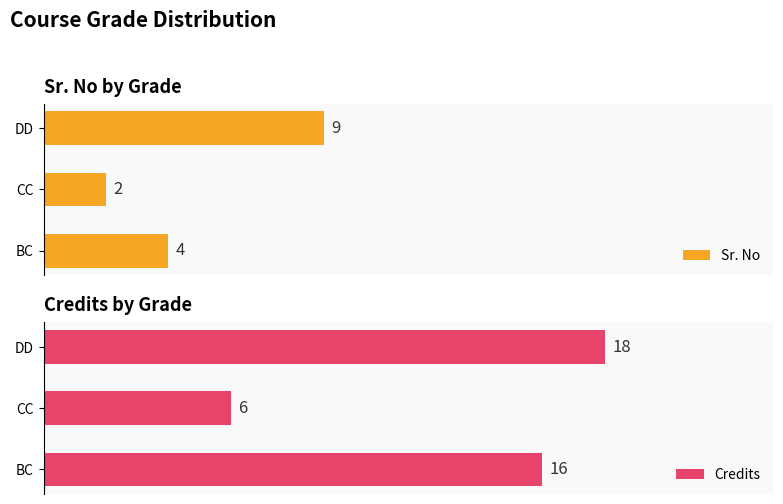

Which category has the highest value in the Sr. No series?

DD